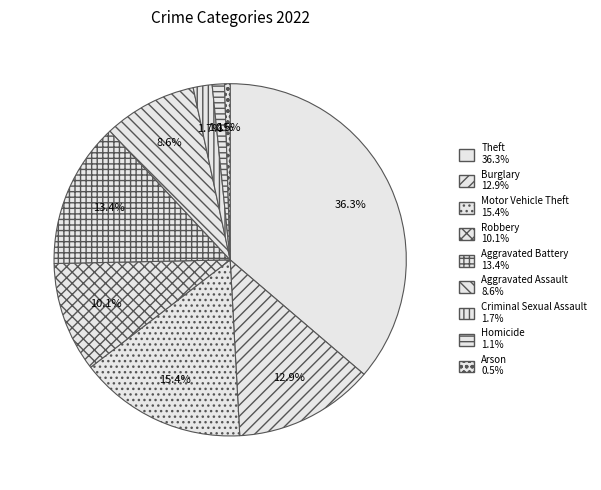

To the nearest percent, what is the average slice percentage?

11%